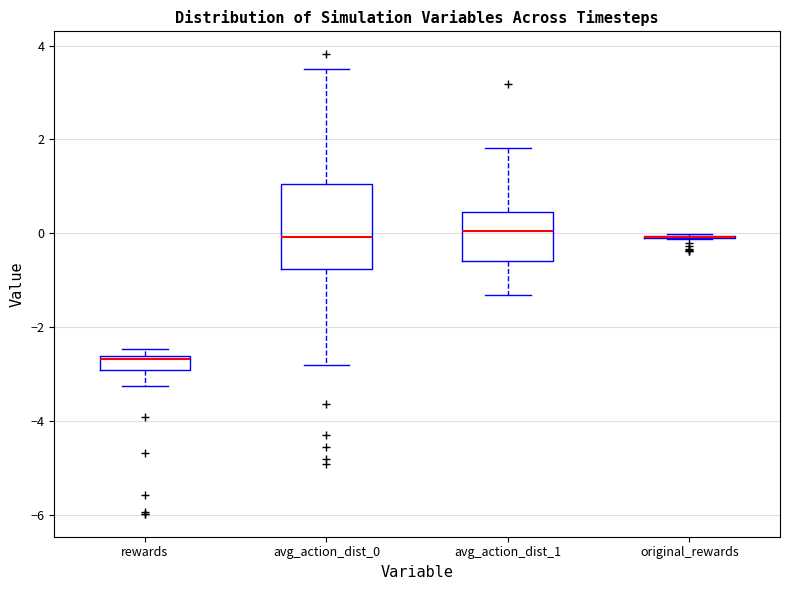

Comparing the boxes themselves (not the whiskers), which one is the tallest?

avg_action_dist_0